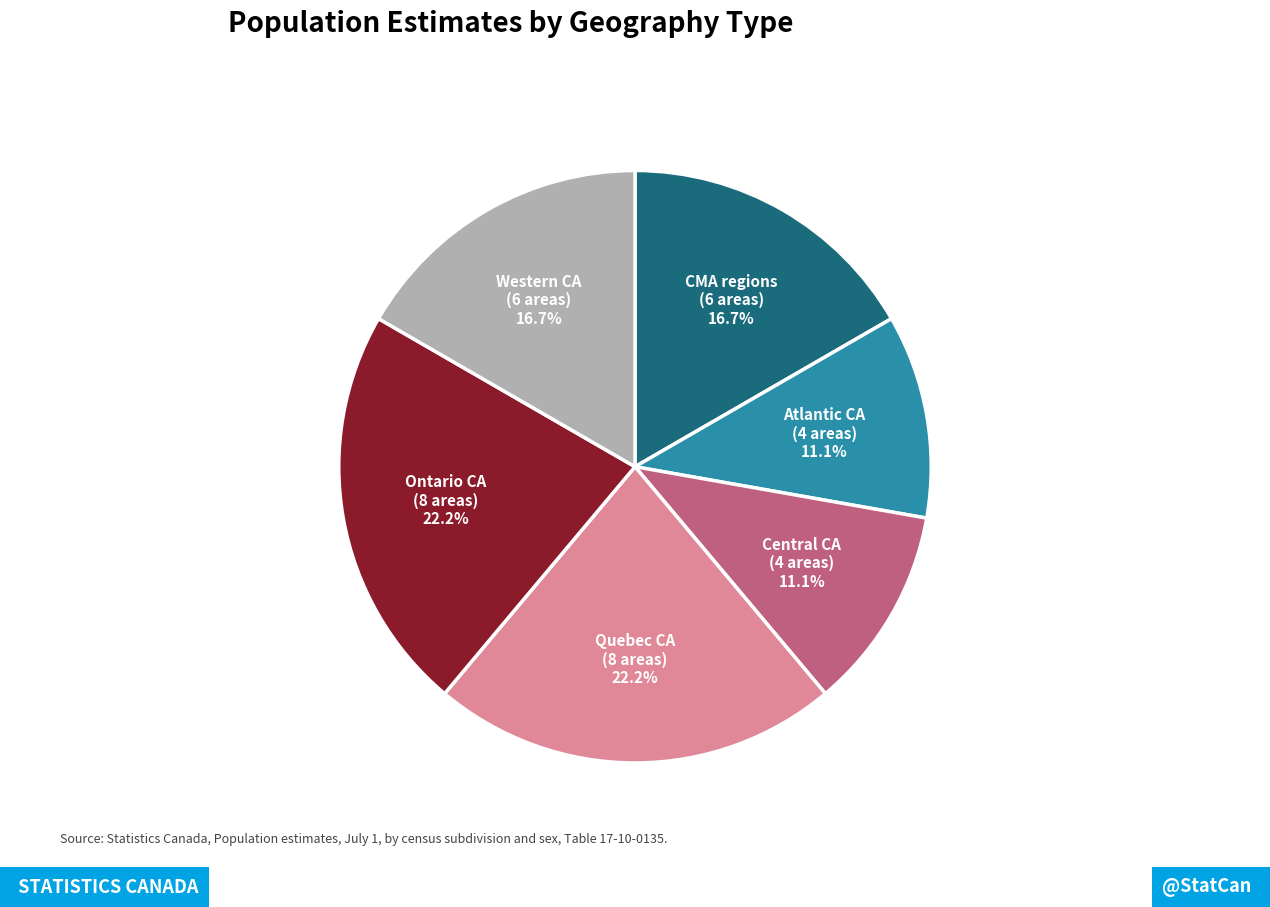

Count the number of slices in the pie.

6